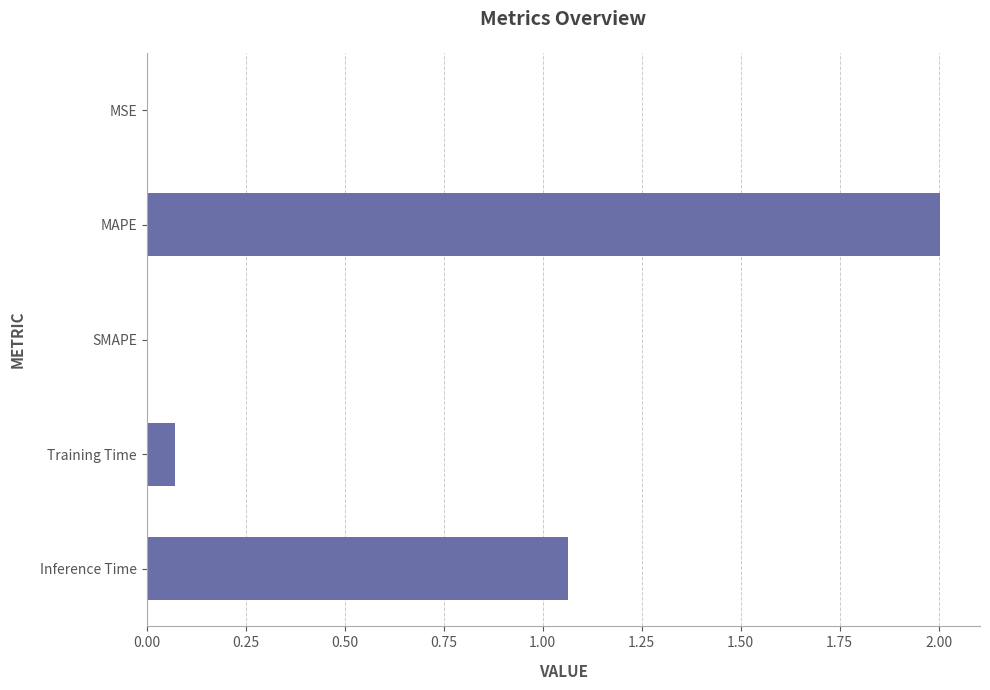

What is the sum of all values?

3.1